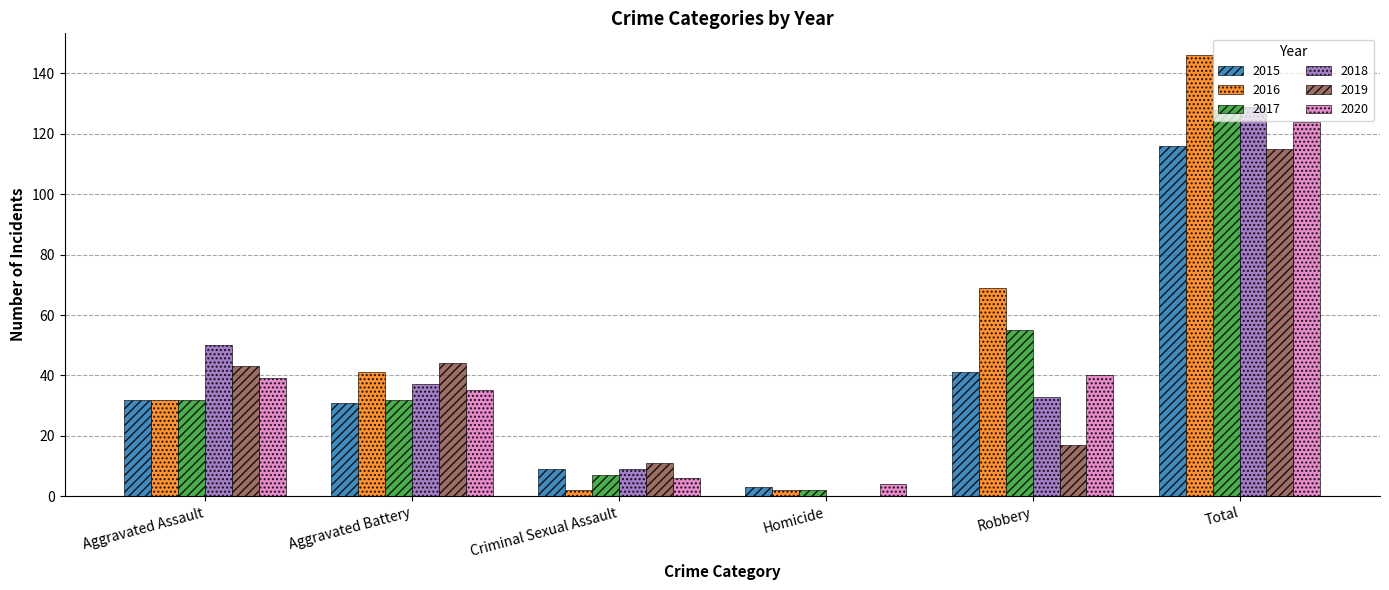

How many data points does each series have?

6